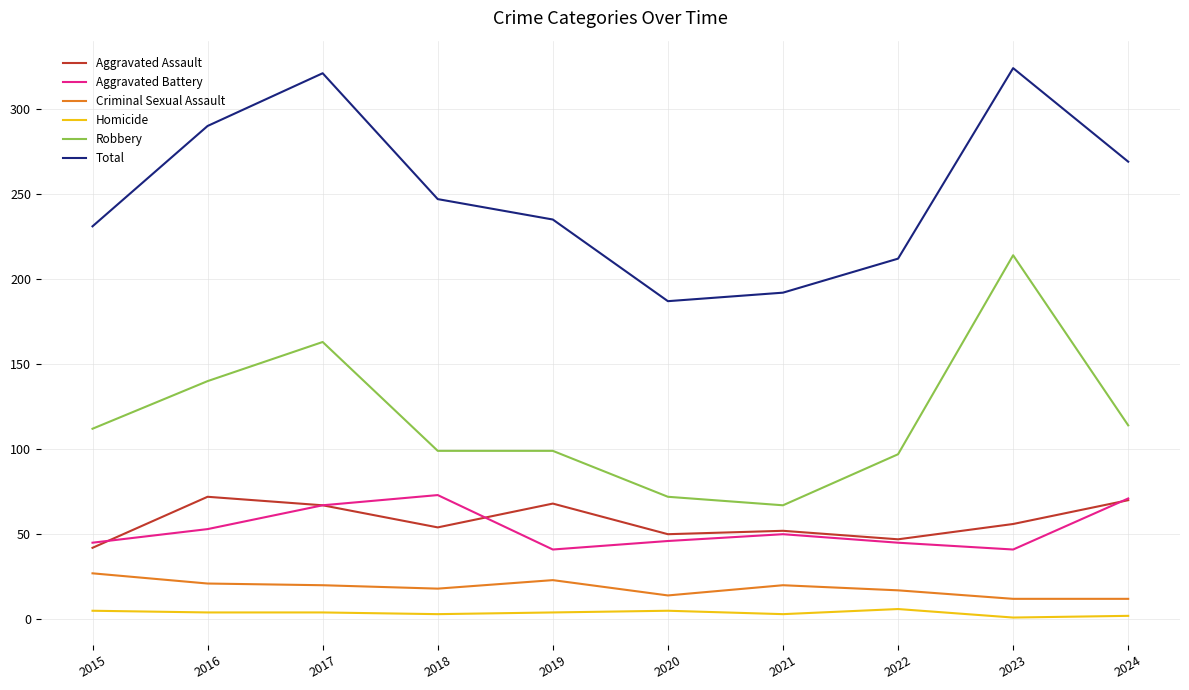

True or false: Total has a value of 306 at 2022.

False